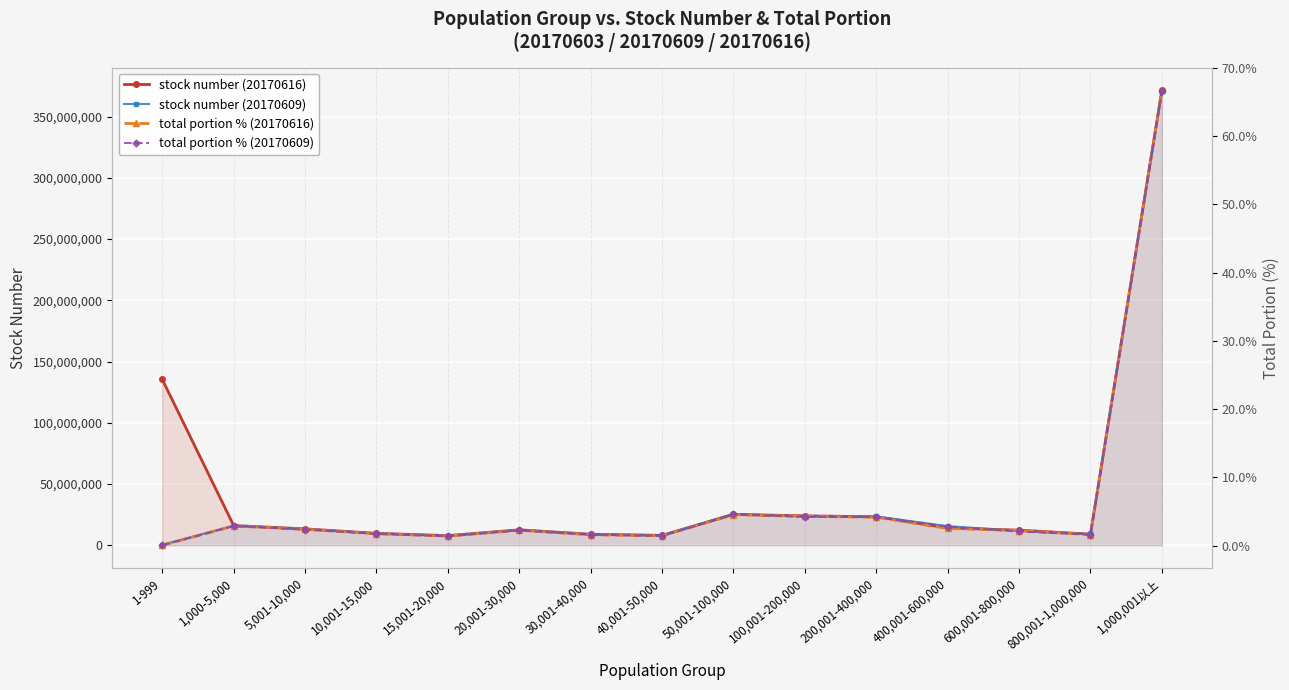

What is the value of the total portion % (20170609) point at the 3rd from the left?

2.4